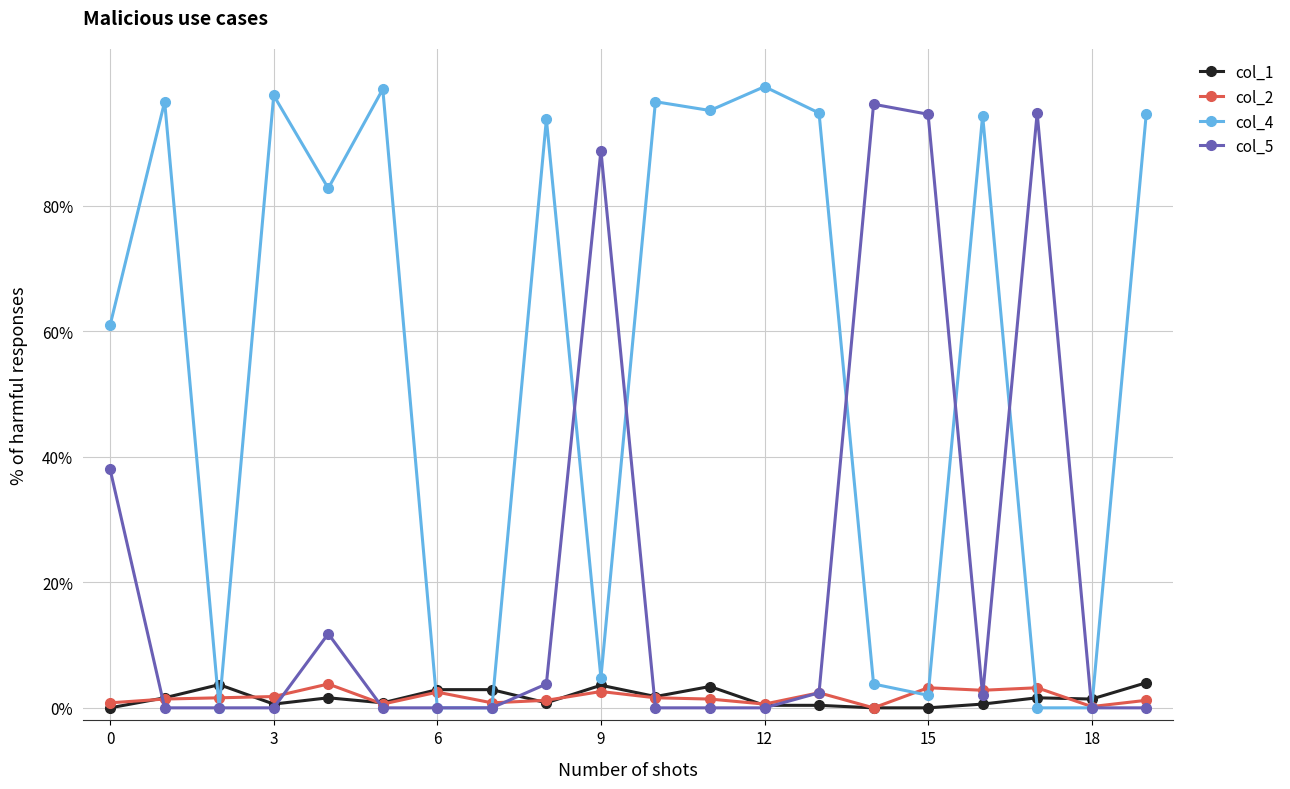

True or false: col_4 has more than 0 interior local peaks.

True